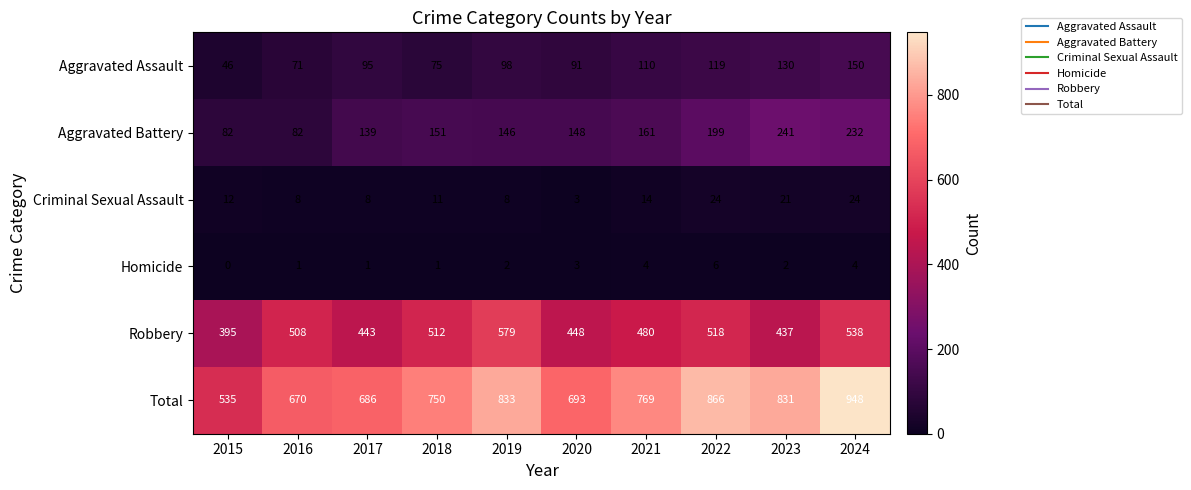

What is the difference between the highest and lowest values at 2024?

944